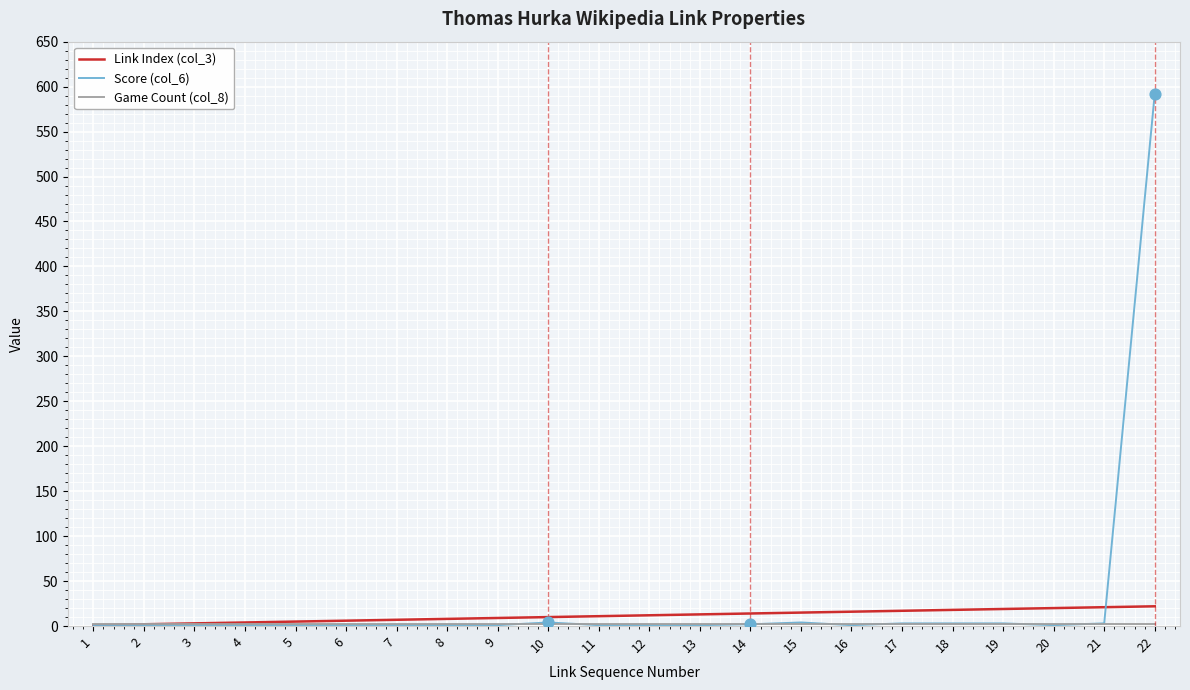

Which category has the highest value across all series?

22